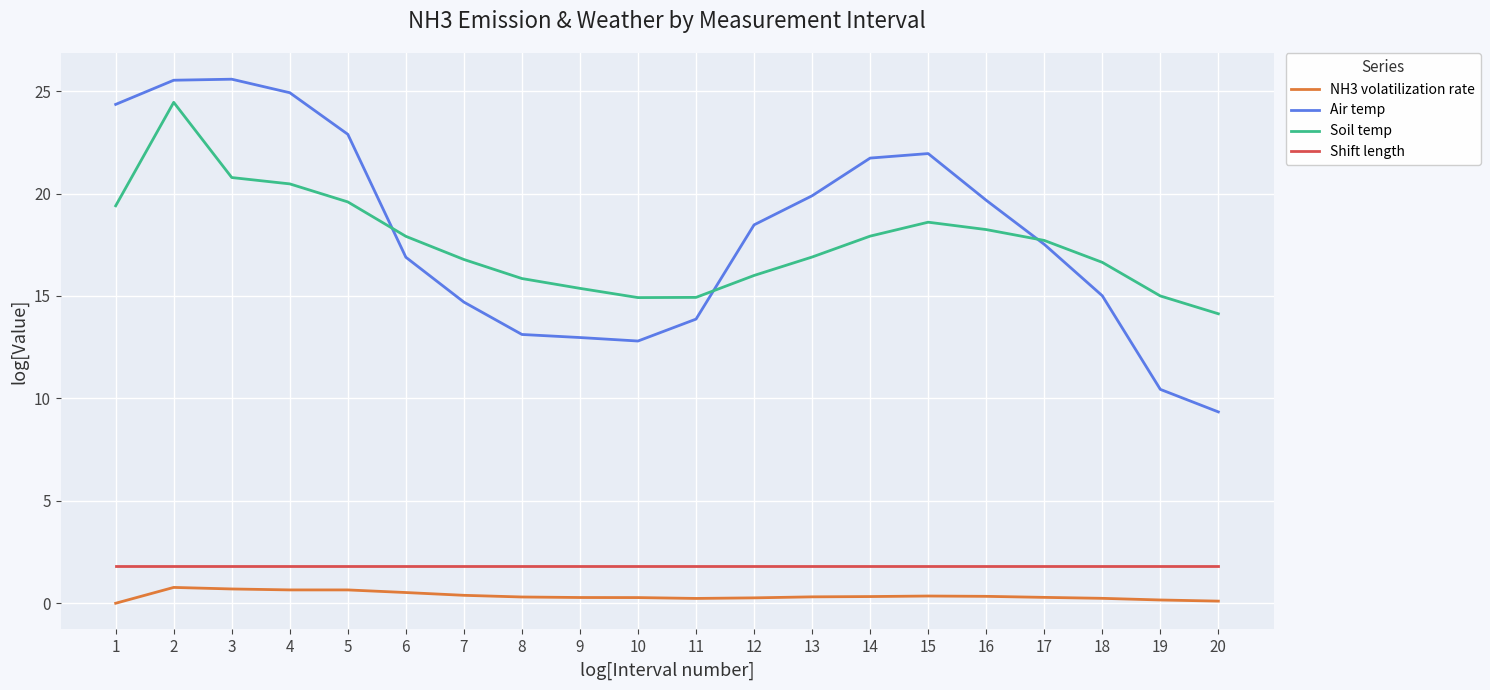

Does the chart display data point markers on the line(s)?

No